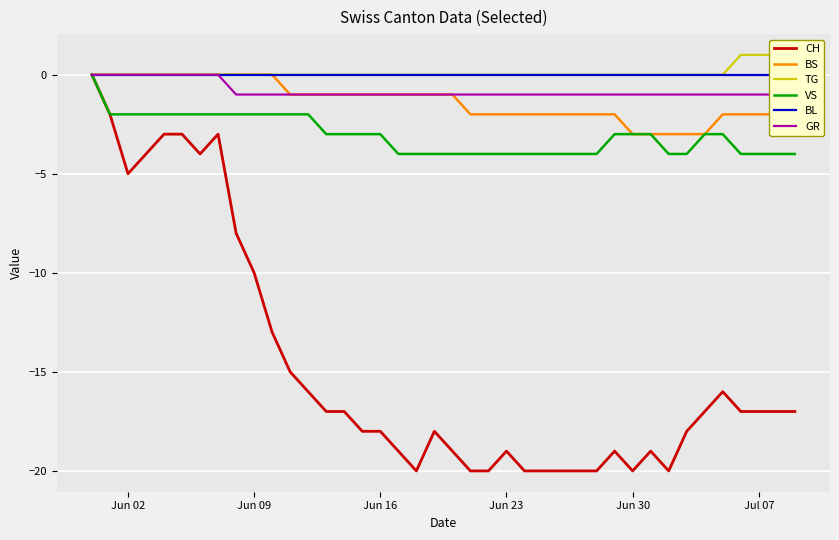

True or false: VS has more than 0 points higher than both neighbors.

False